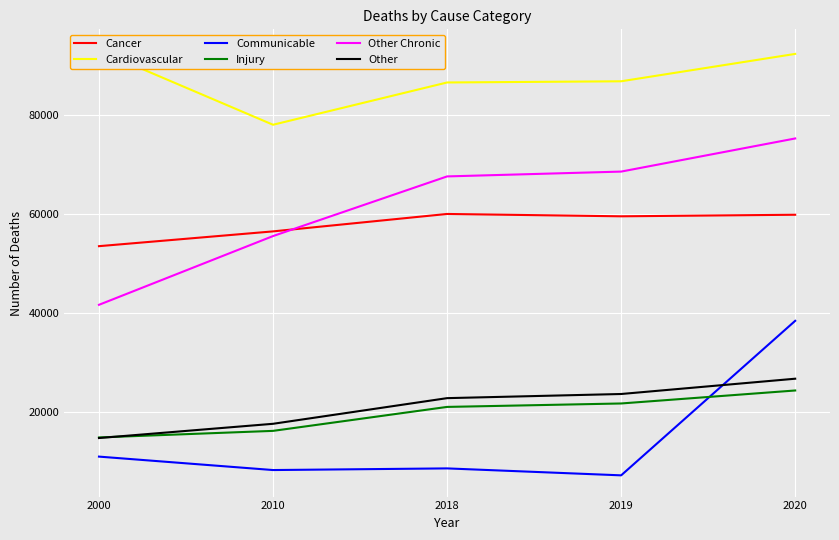

At which category does the chart reach its minimum across all series?

2019